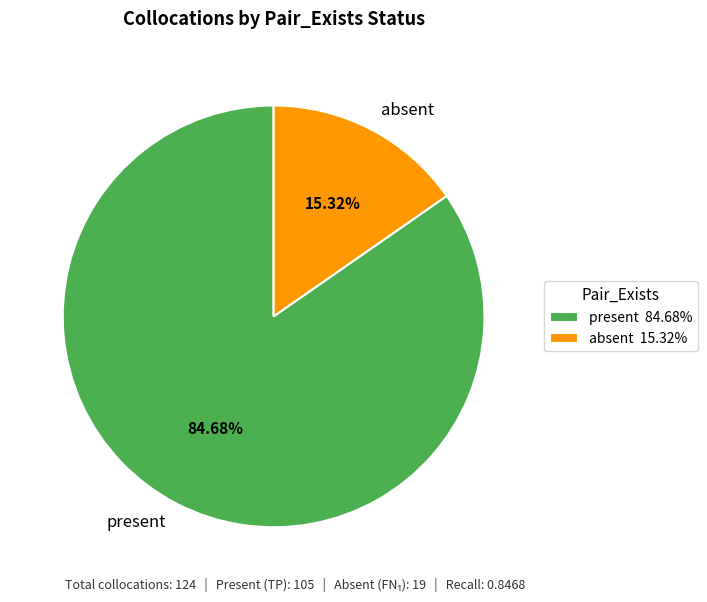

Rank the categories by value from lowest to highest.

absent, present